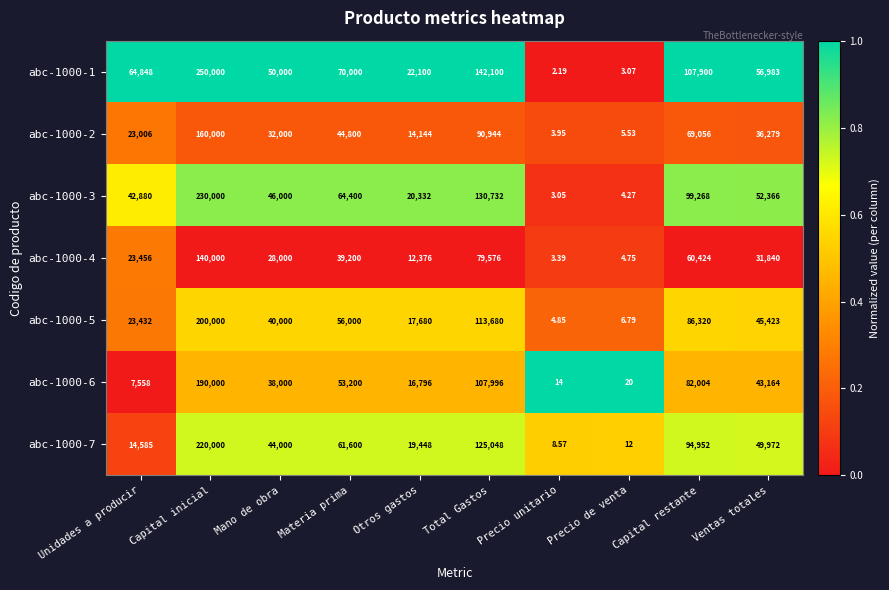

Which series has the largest total across all categories?

abc-1000-1